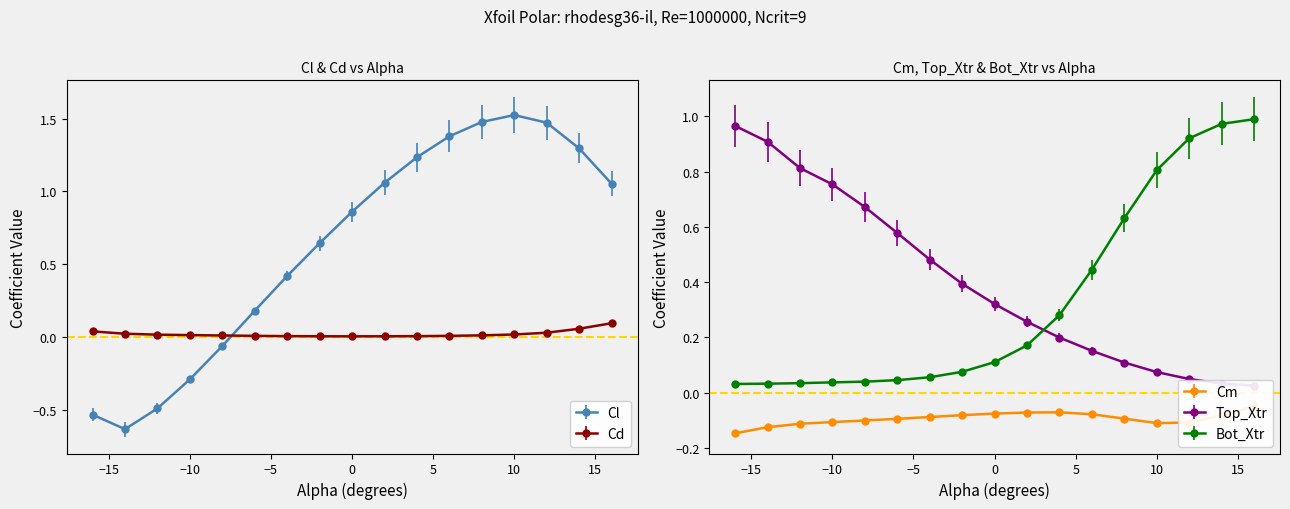

What is the total value across all series at 0.0?

1.2